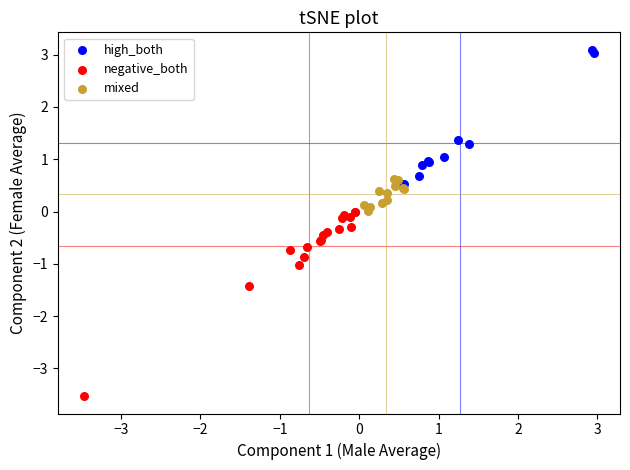

Which series has the widest spread of Y values?

negative_both